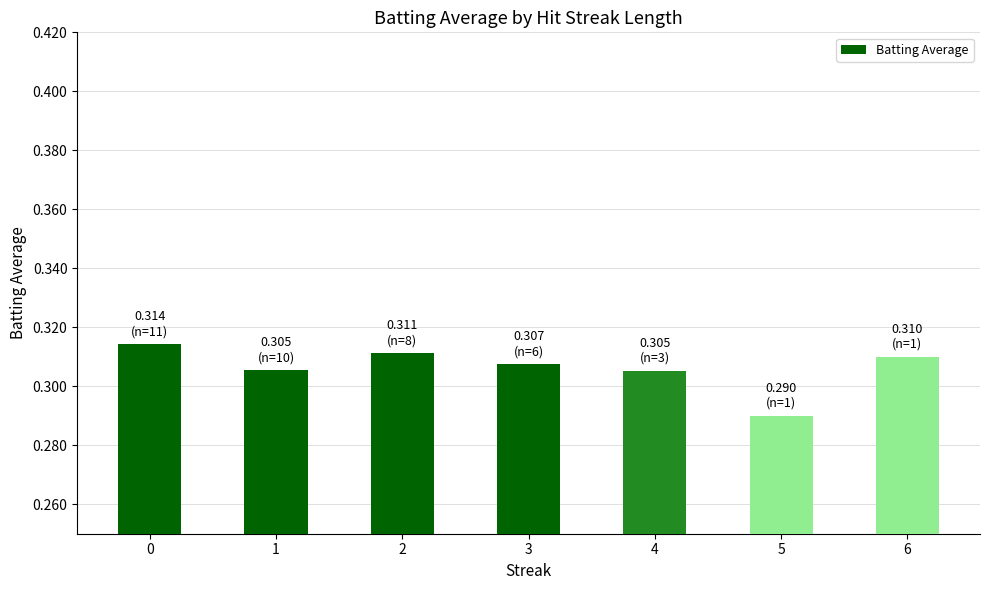

What is the sum of all values?

2.1